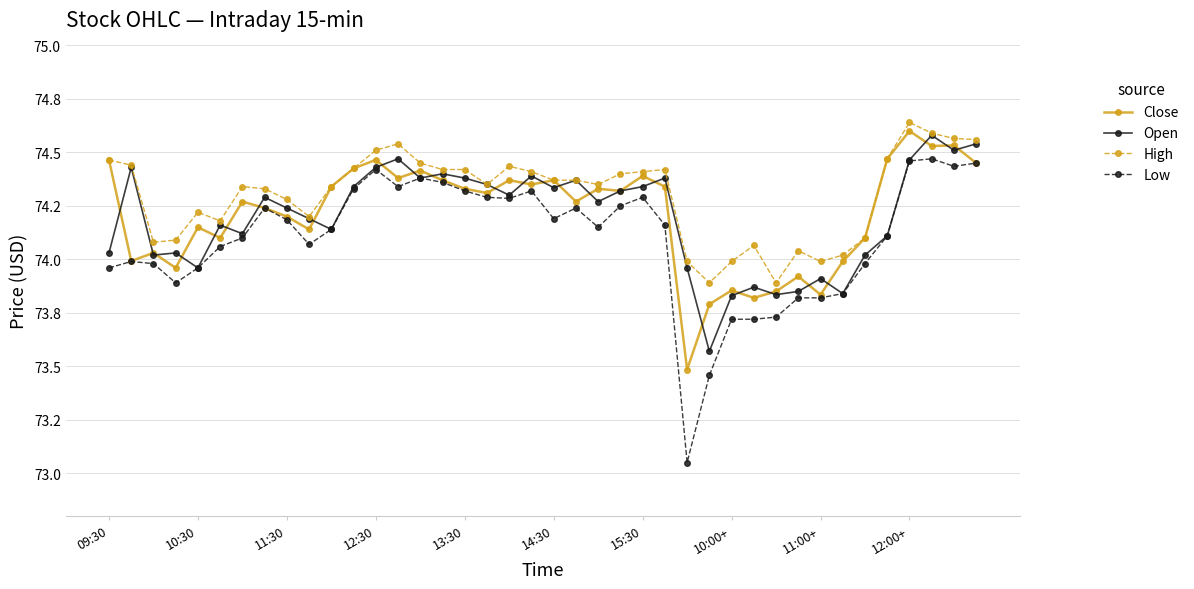

True or false: High and Close cross at least once.

False